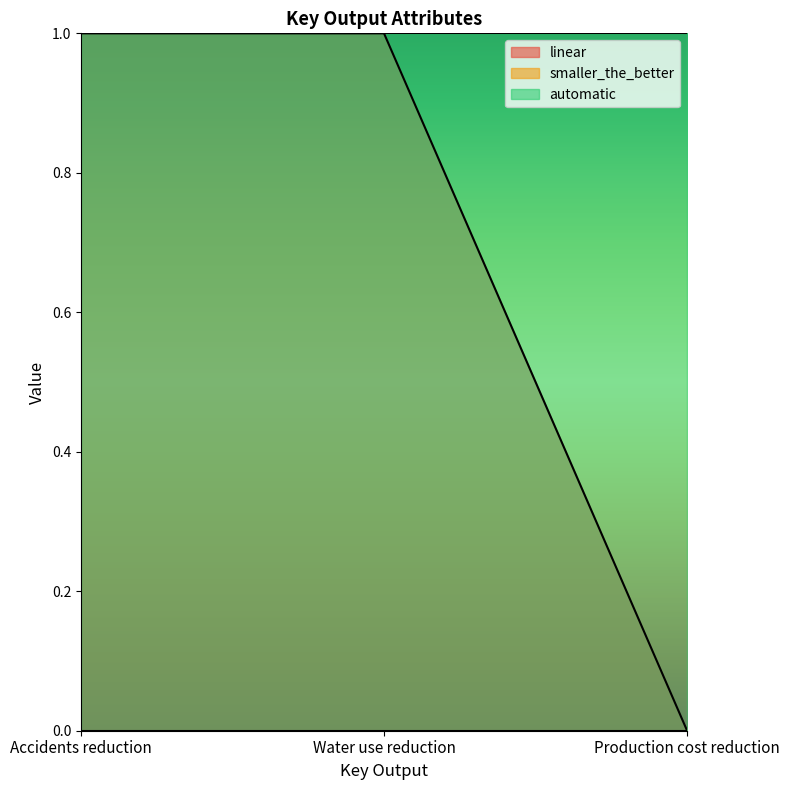

Reading left to right, list all the values displayed in this chart.

linear: Accidents reduction=1	Water use reduction=1	Production cost reduction=0
smaller_the_better: Accidents reduction=0	Water use reduction=0	Production cost reduction=0
automatic: Accidents reduction=1	Water use reduction=1	Production cost reduction=1